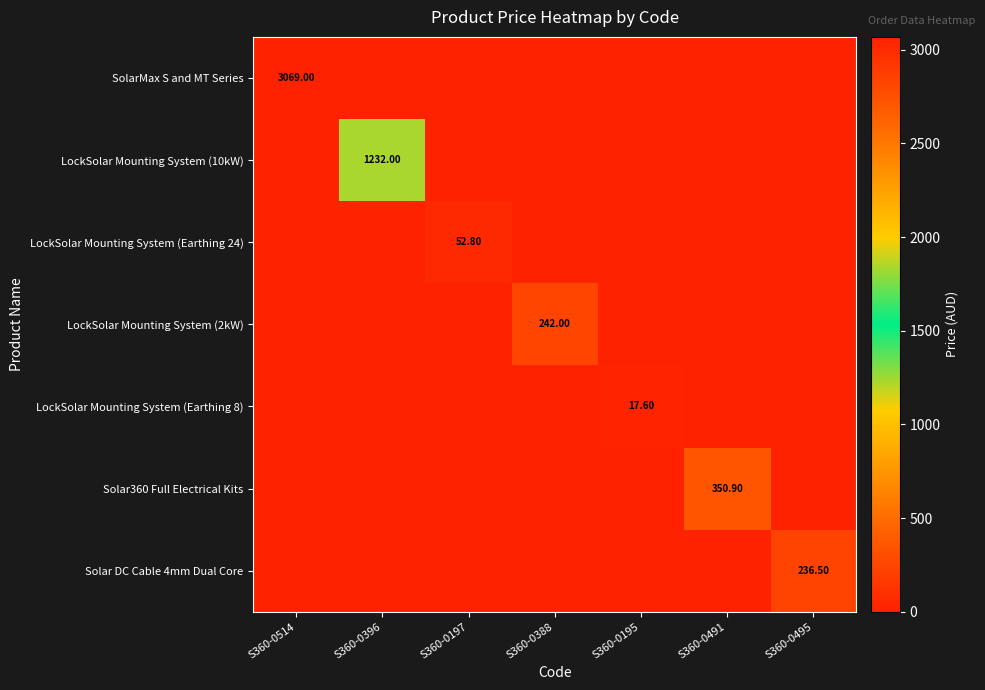

Rank the series by their maximum value, from lowest to highest.

LockSolar Mounting System (Earthing 8), LockSolar Mounting System (Earthing 24), Solar DC Cable 4mm Dual Core, LockSolar Mounting System (2kW), Solar360 Full Electrical Kits, LockSolar Mounting System (10kW), SolarMax S and MT Series